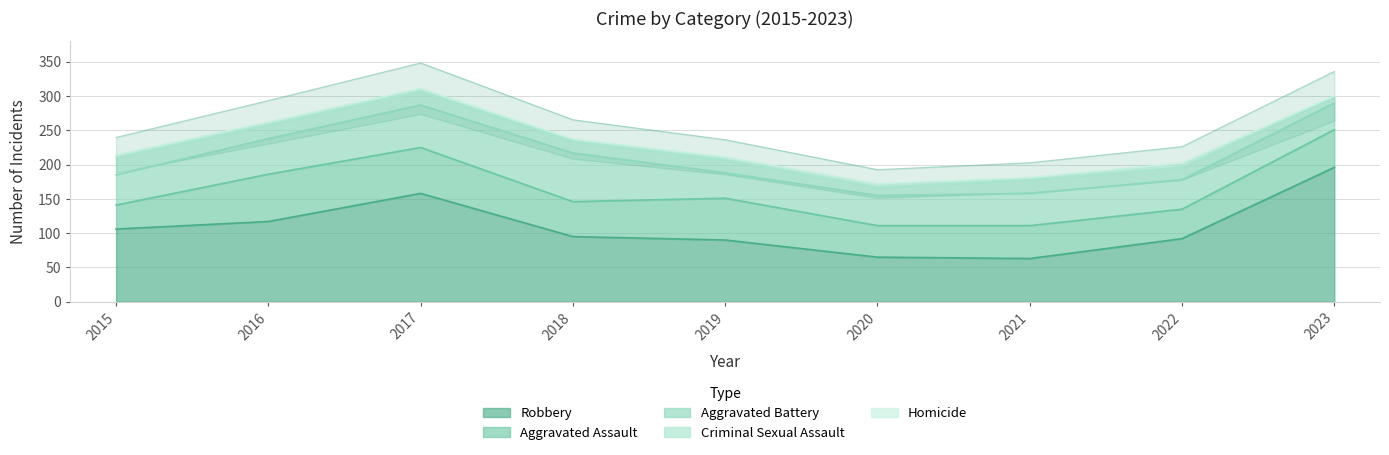

True or false: Homicide and Robbery cross at least once.

False